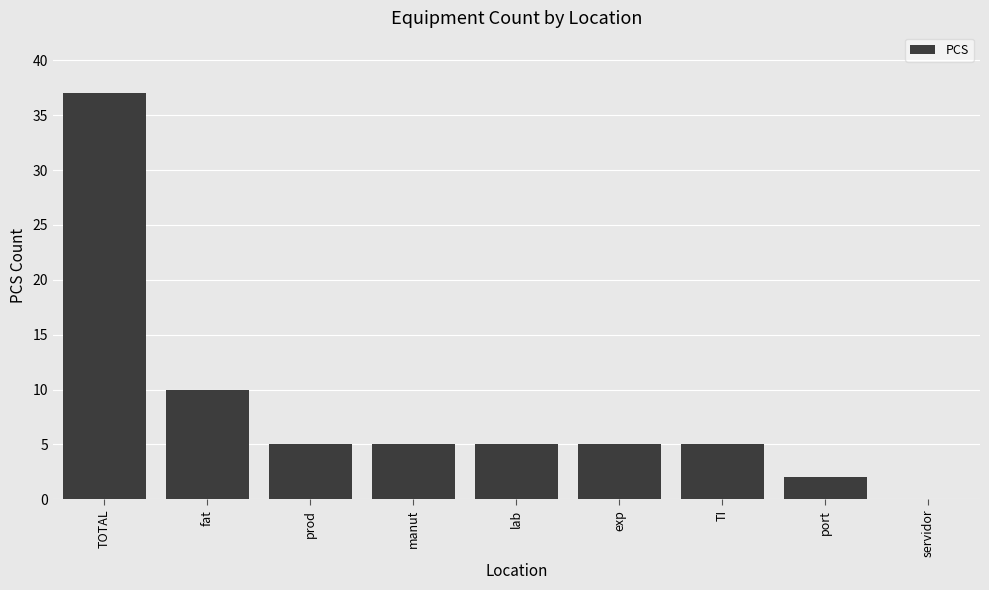

Reading left to right, what are all the values shown in this chart?

37	10	5	5	5	5	5	2	0